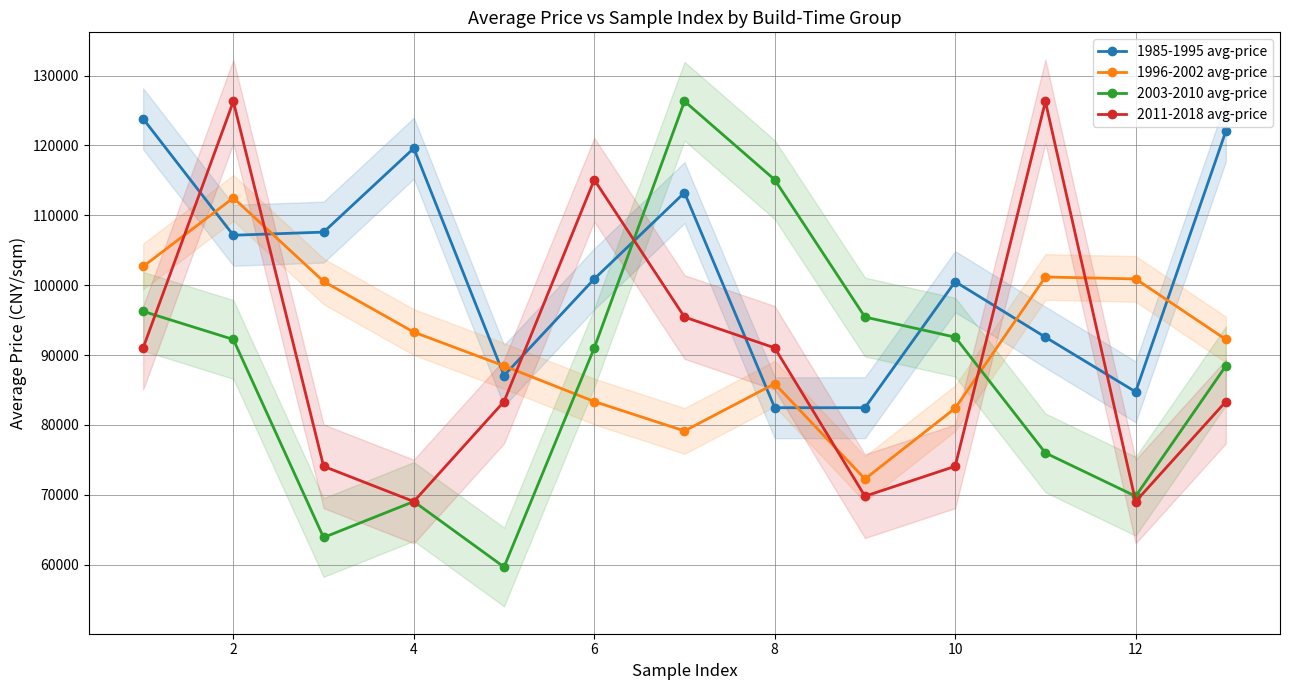

How many lines are shown in the chart?

4